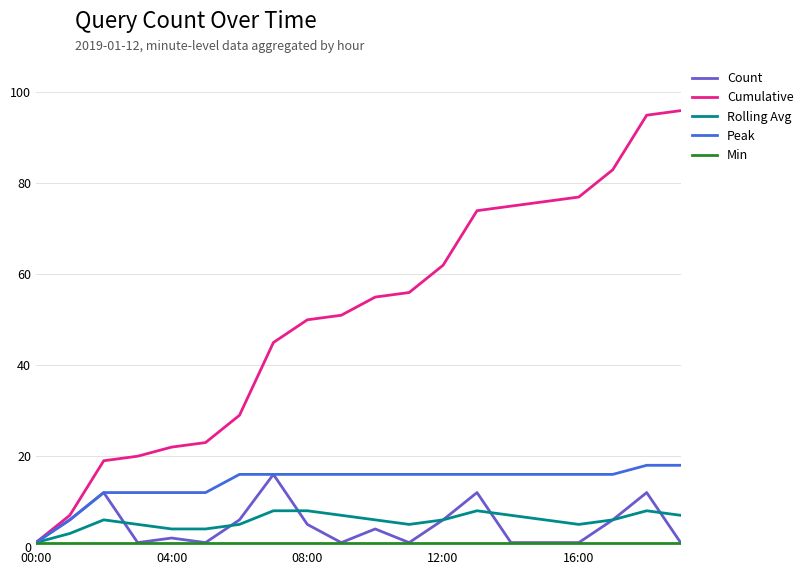

Which series has the largest total across all categories?

Cumulative